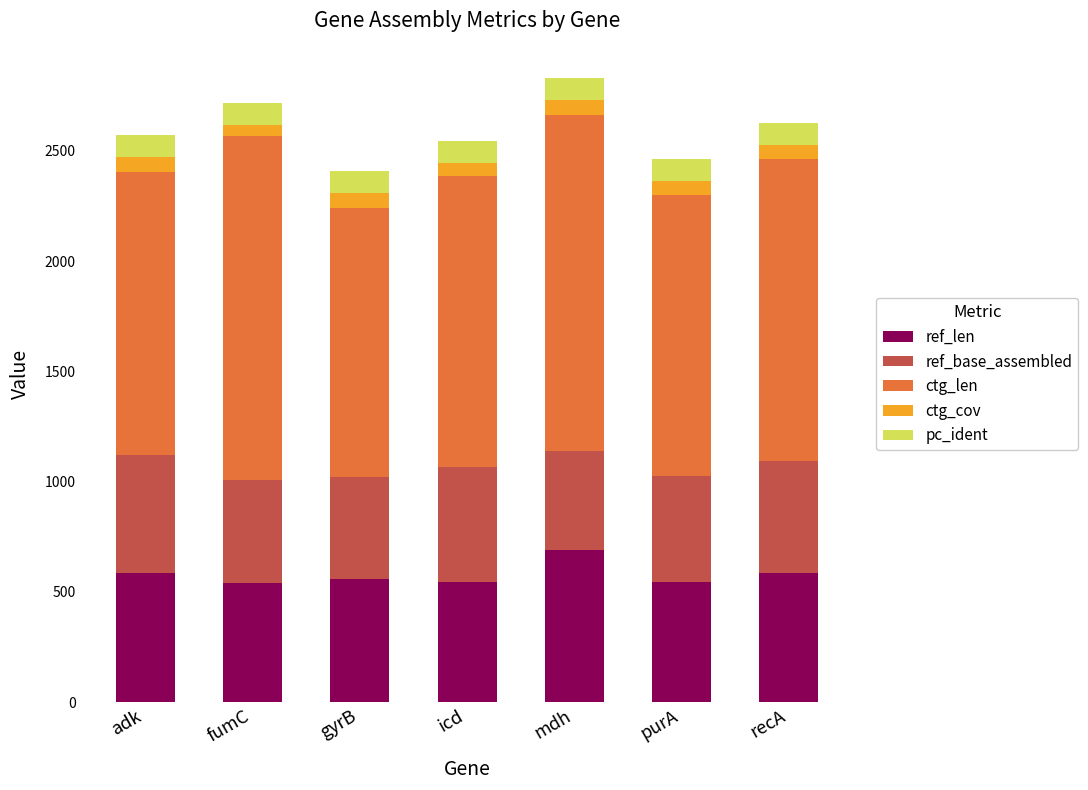

Are the bars grouped side by side (vs. stacked)?

No